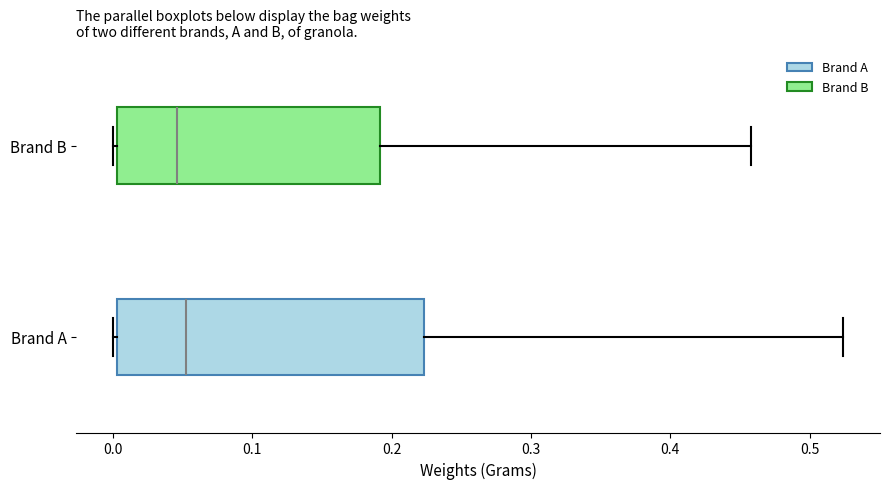

Reading bottom to top, read every box against the x-axis: the position of its median line, the range the box covers, and the ends of its whiskers. The values are not printed on the chart, so give them approximately, as read against the axis.

Brand A: median 0.05, box 0.00 to 0.22, whiskers 0.00 to 0.52
Brand B: median 0.05, box 0.00 to 0.19, whiskers 0.00 to 0.46